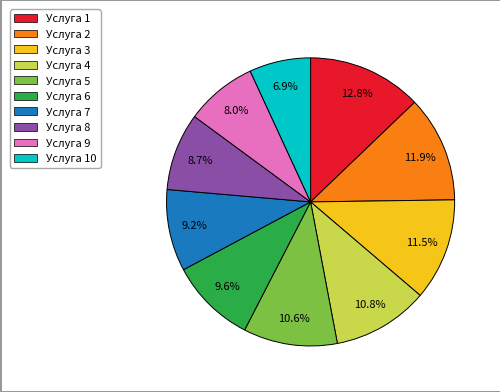

Does any single category account for the majority?

No